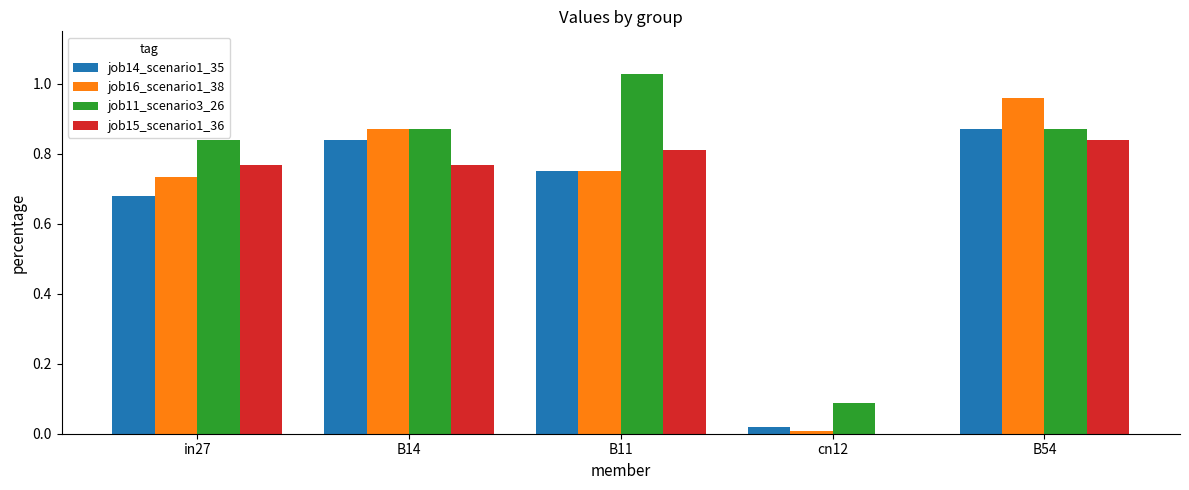

Between in27 and B11, which series saw the biggest shift?

job11_scenario3_26